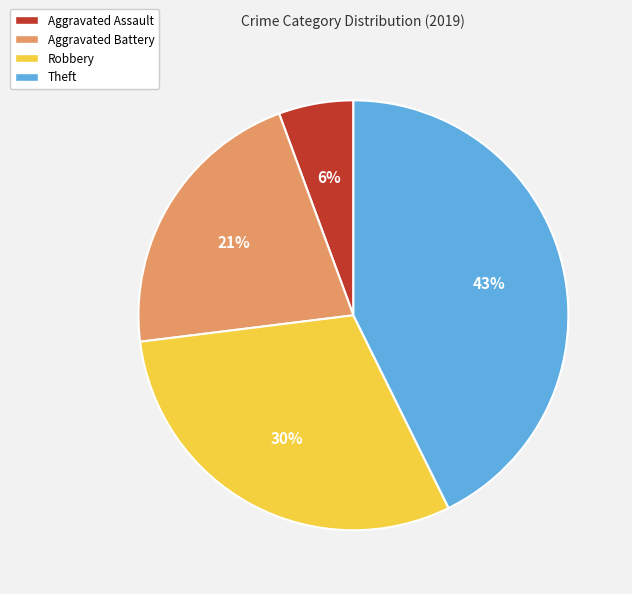

Which slice is the smallest?

Aggravated Assault